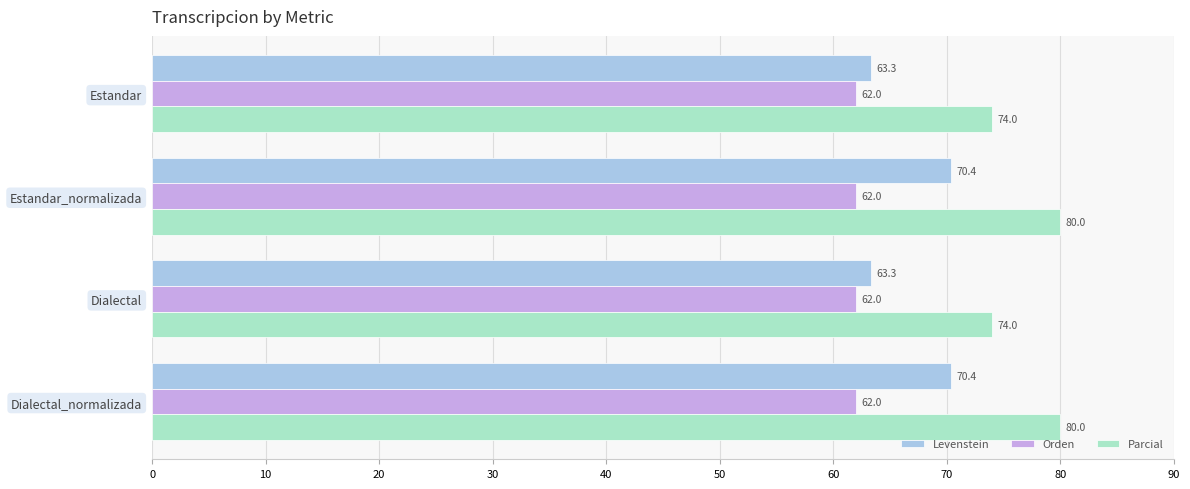

What is the difference between the Parcial values at Estandar and Dialectal_normalizada?

6.0